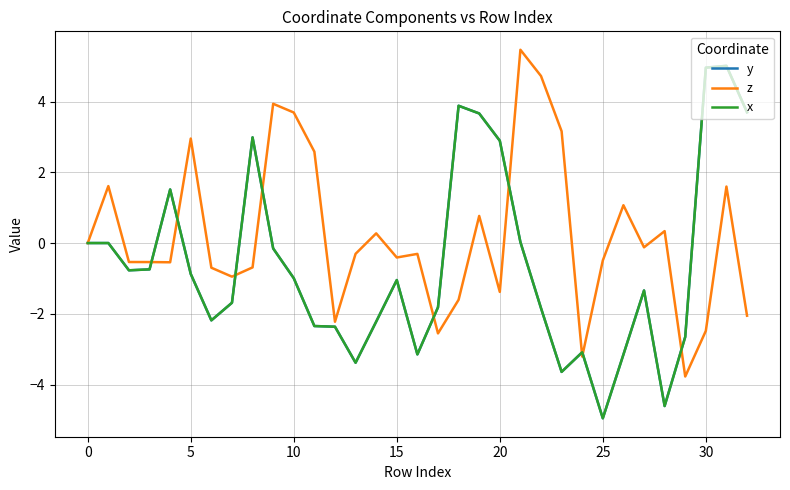

Does the chart have visible grid lines?

Yes